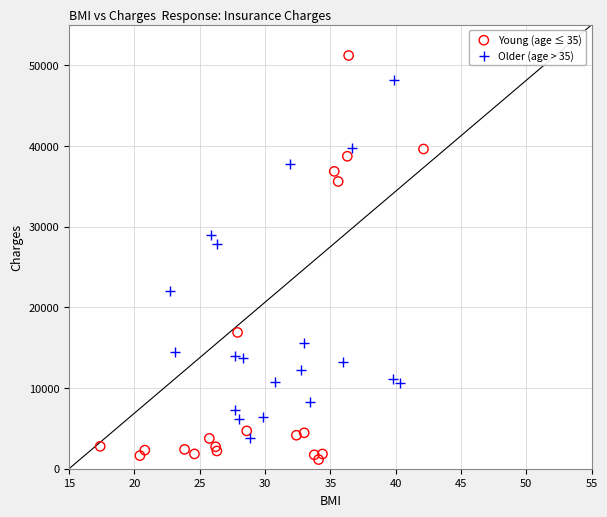

Which series reaches the maximum Y coordinate?

Young (age ≤ 35)